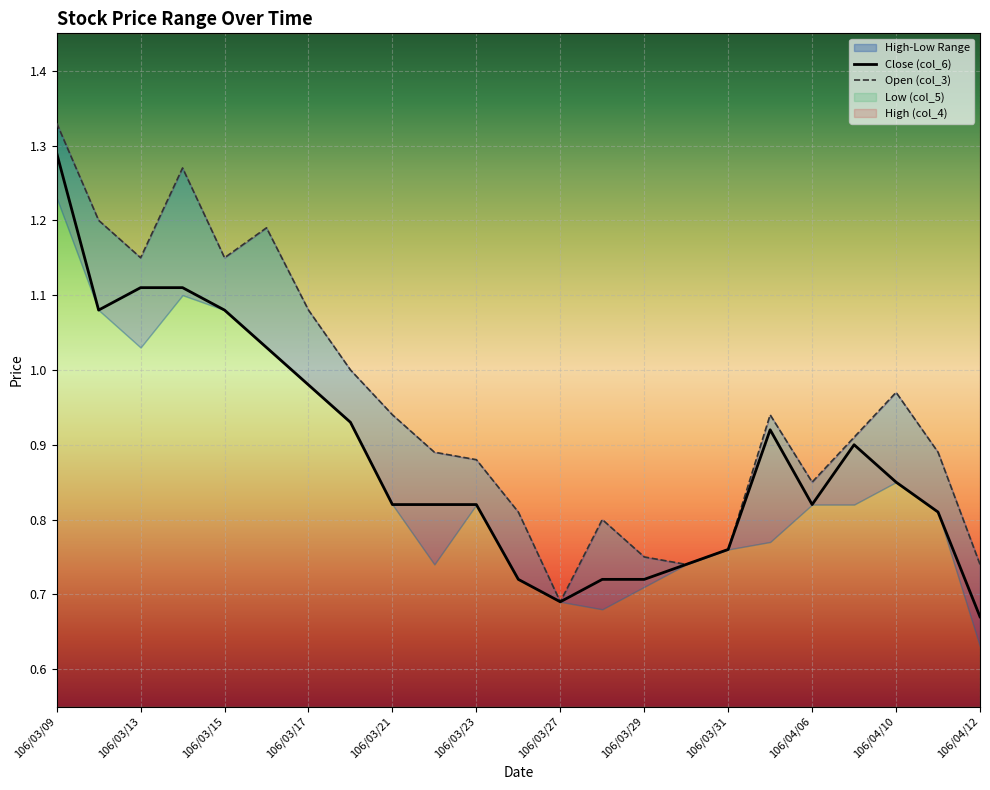

Rank the categories by Open (col_3) value from lowest to highest.

106/03/27, 106/03/30, 106/04/12, 106/03/29, 106/03/31, 106/03/28, 106/03/24, 106/04/06, 106/03/23, 106/03/22, 106/04/11, 106/04/07, 106/03/21, 106/04/05, 106/04/10, 106/03/20, 106/03/17, 106/03/13, 106/03/15, 106/03/16, 106/03/10, 106/03/14, 106/03/09